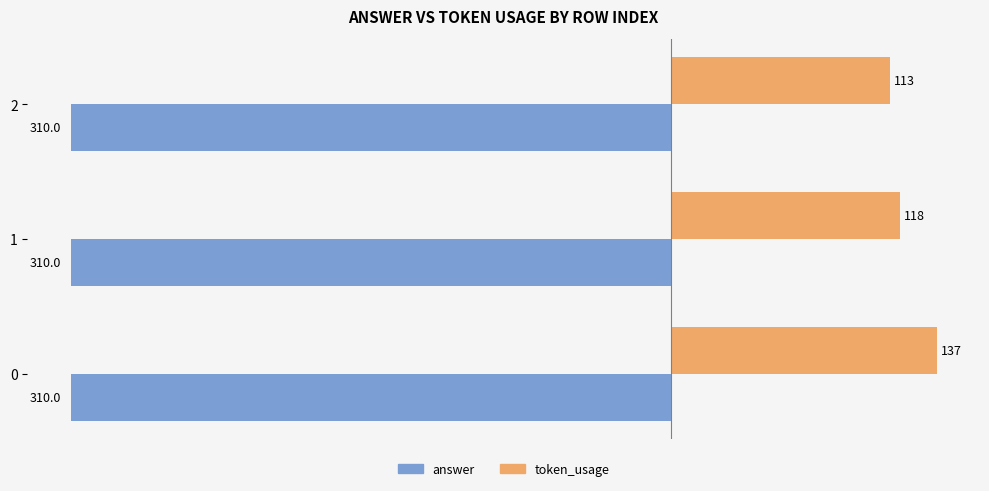

At 0, list the series in order from smallest to largest.

answer, token_usage